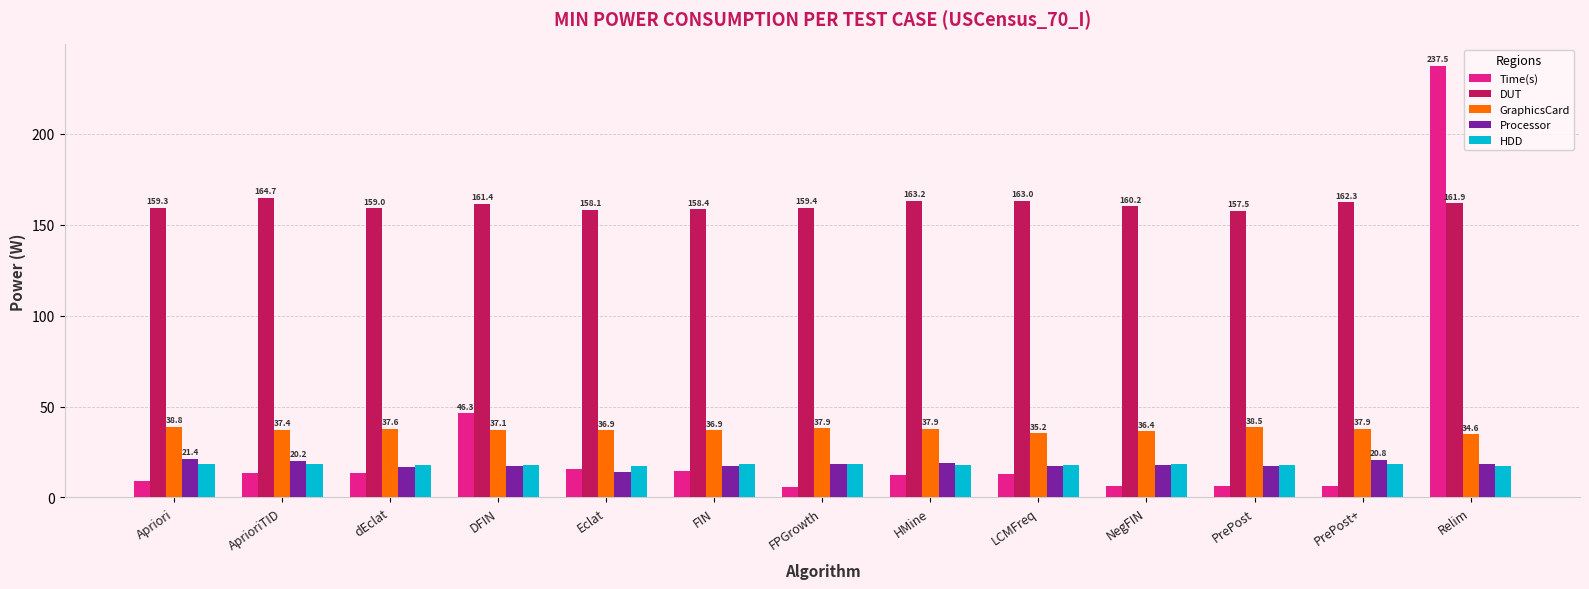

Which category has the highest value in the Time(s) series?

Relim